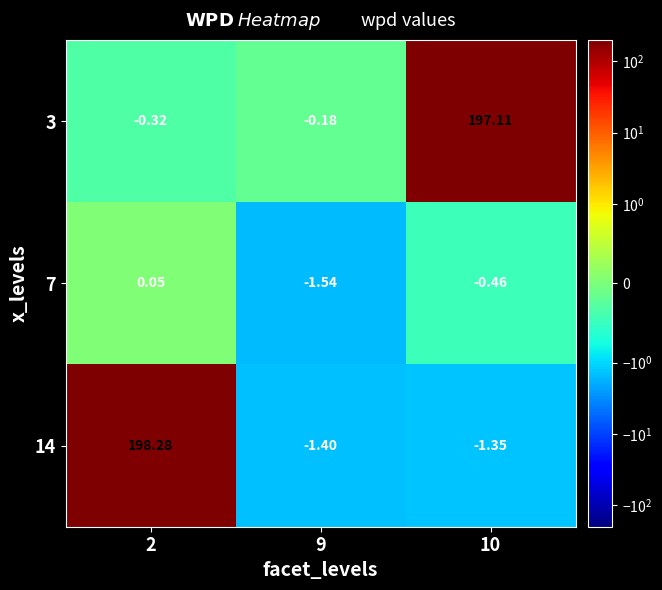

Is the value of 3 at 9 greater than the value of 14 at 10?

Yes